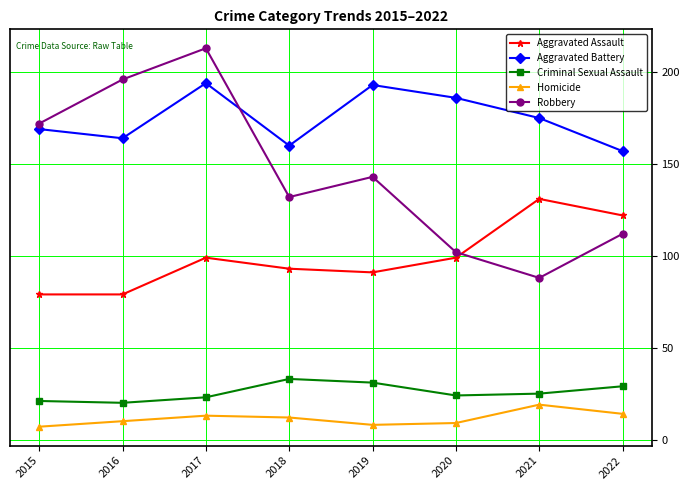

Reading left to right, what are all the values shown in this chart?

Aggravated Assault: 2015=79	2016=79	2017=99	2018=93	2019=91	2020=99	2021=131	2022=122
Aggravated Battery: 2015=169	2016=164	2017=194	2018=160	2019=193	2020=186	2021=175	2022=157
Criminal Sexual Assault: 2015=21	2016=20	2017=23	2018=33	2019=31	2020=24	2021=25	2022=29
Homicide: 2015=7	2016=10	2017=13	2018=12	2019=8	2020=9	2021=19	2022=14
Robbery: 2015=172	2016=196	2017=213	2018=132	2019=143	2020=102	2021=88	2022=112